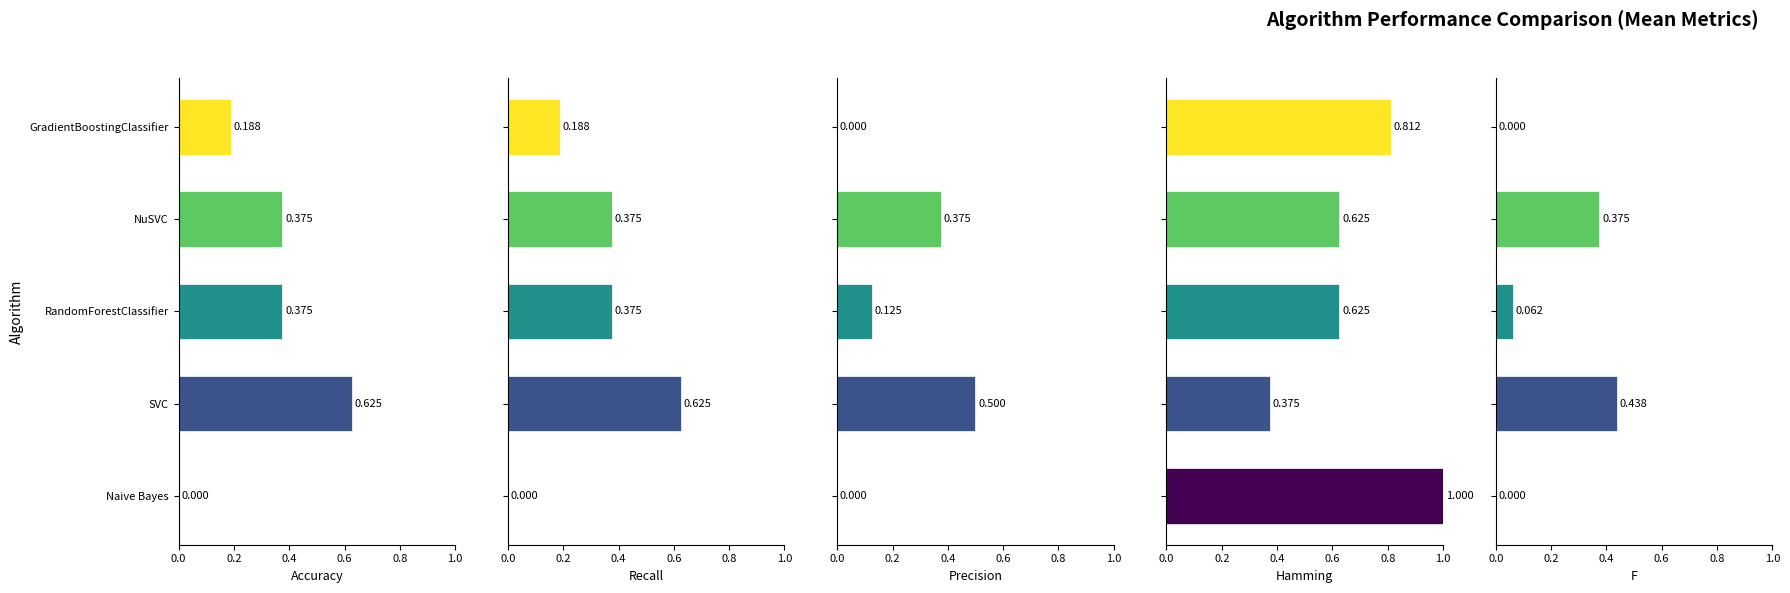

What are all the series names shown in the legend?

Accuracy, Recall, Precision, Hamming, F